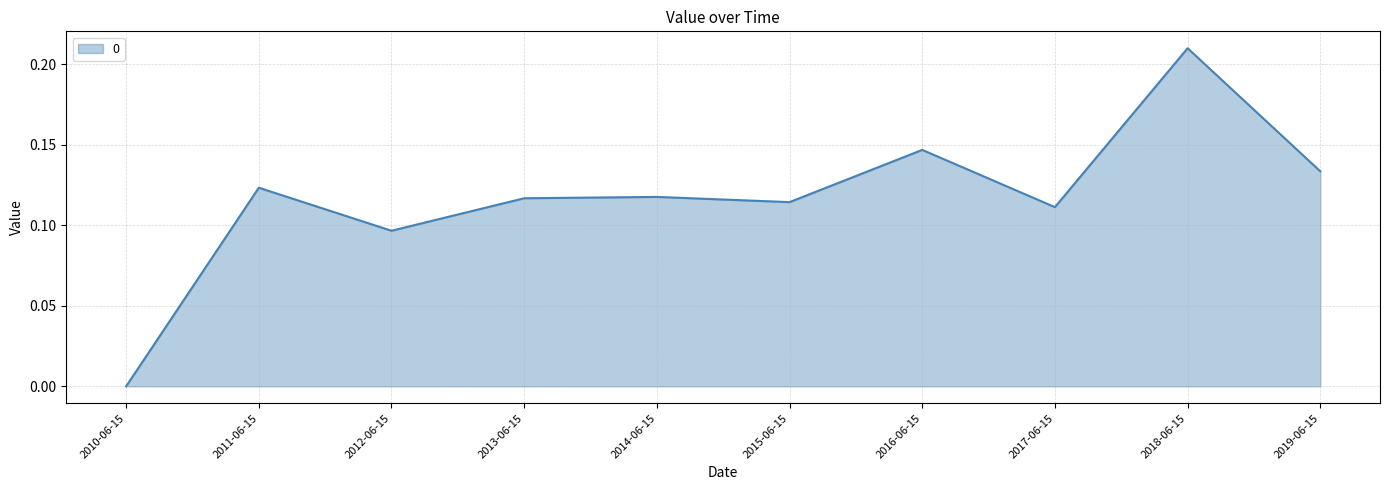

Which category has the lowest value across all series?

2010-06-15